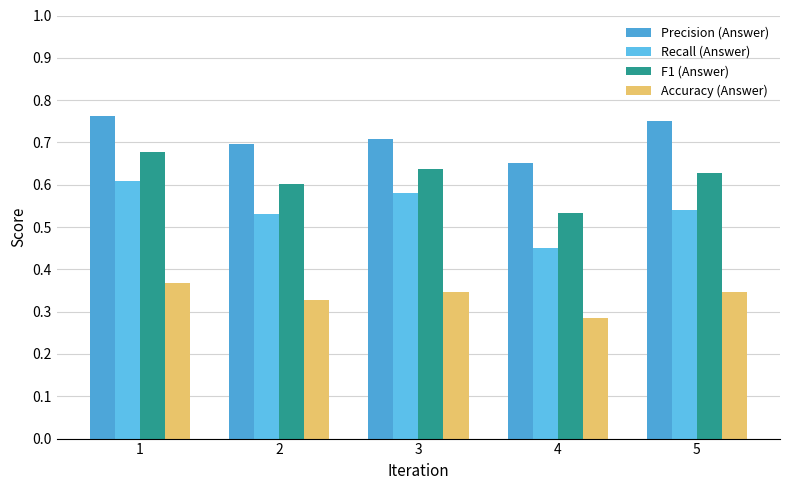

Does the chart contain stacked bars?

No